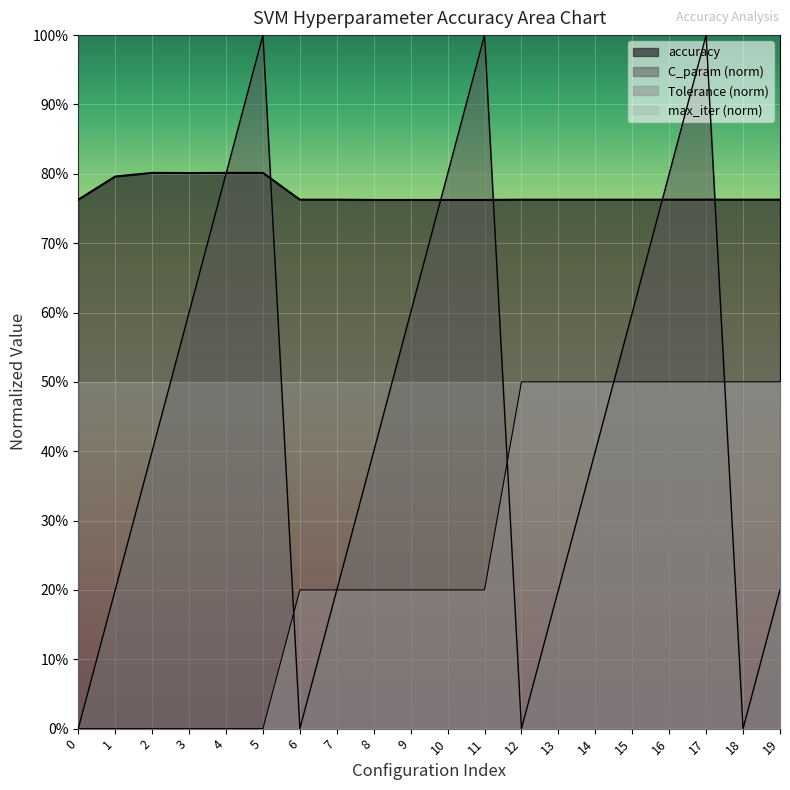

True or false: Tolerance_norm and accuracy cross at least once.

False